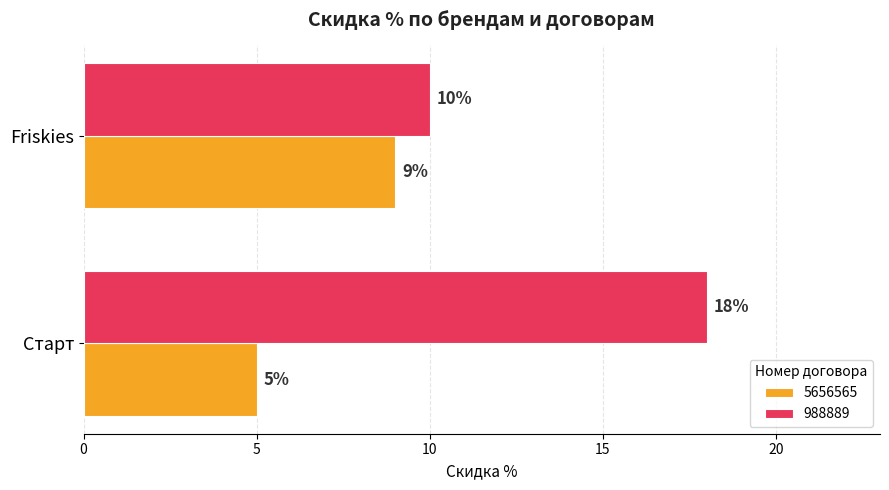

Is the value of 988889 at Friskies greater than the value of 5656565 at Friskies?

Yes